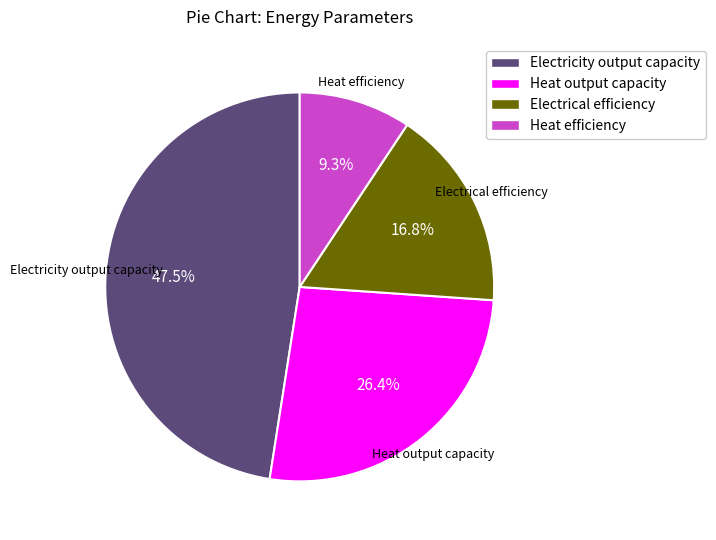

To the nearest percent, what is the difference between the largest and smallest slice percentages?

38%